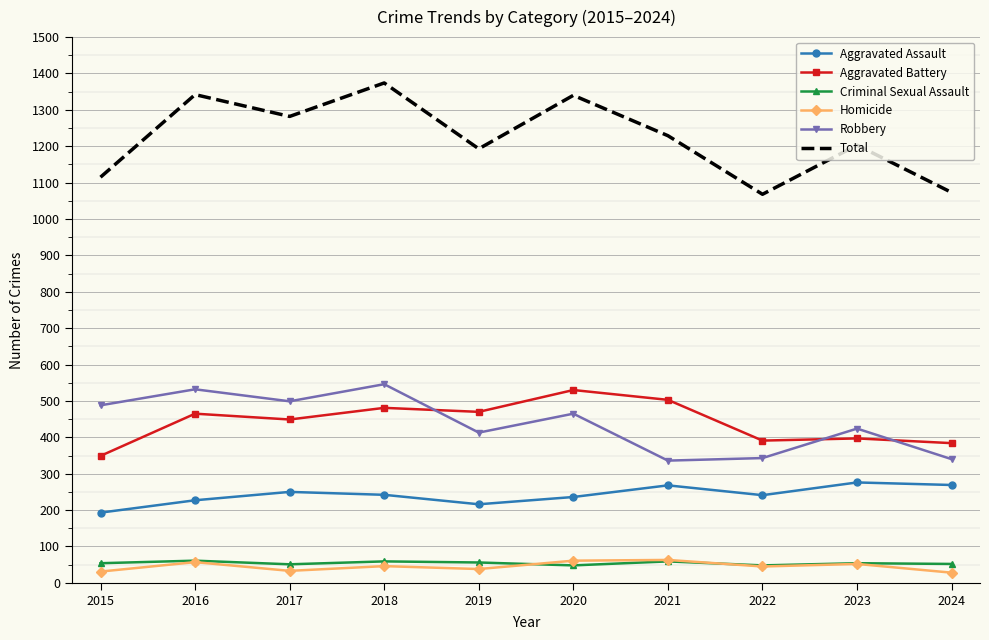

What is the difference between the highest and lowest values at 2022?

1023